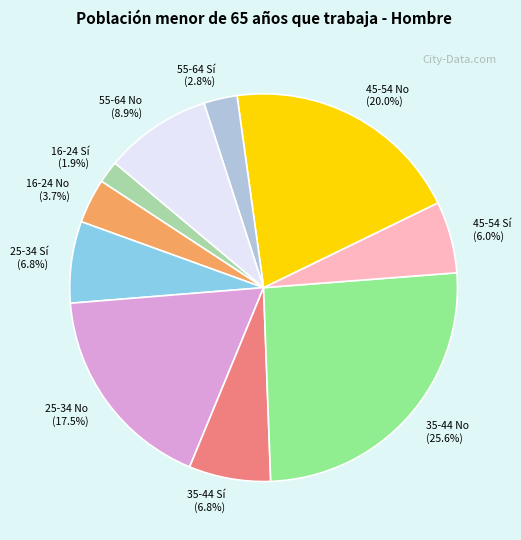

How many segments does this pie chart have?

10